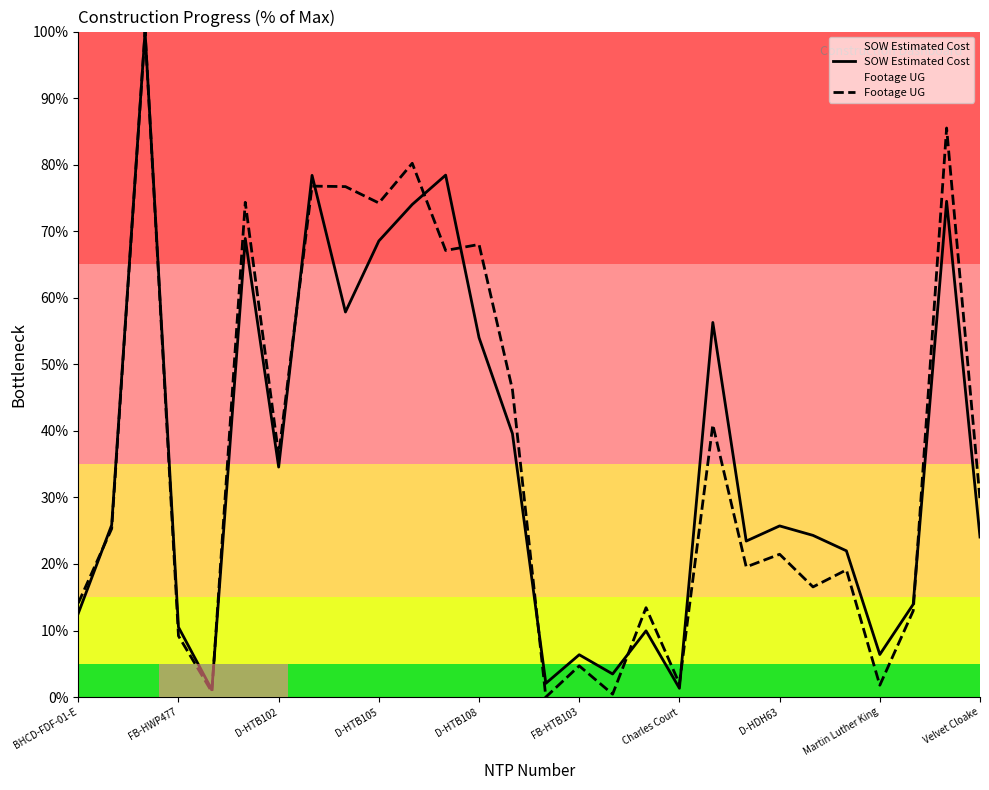

Is it true that Footage UG equals 74.2 at D-HTB105?

True